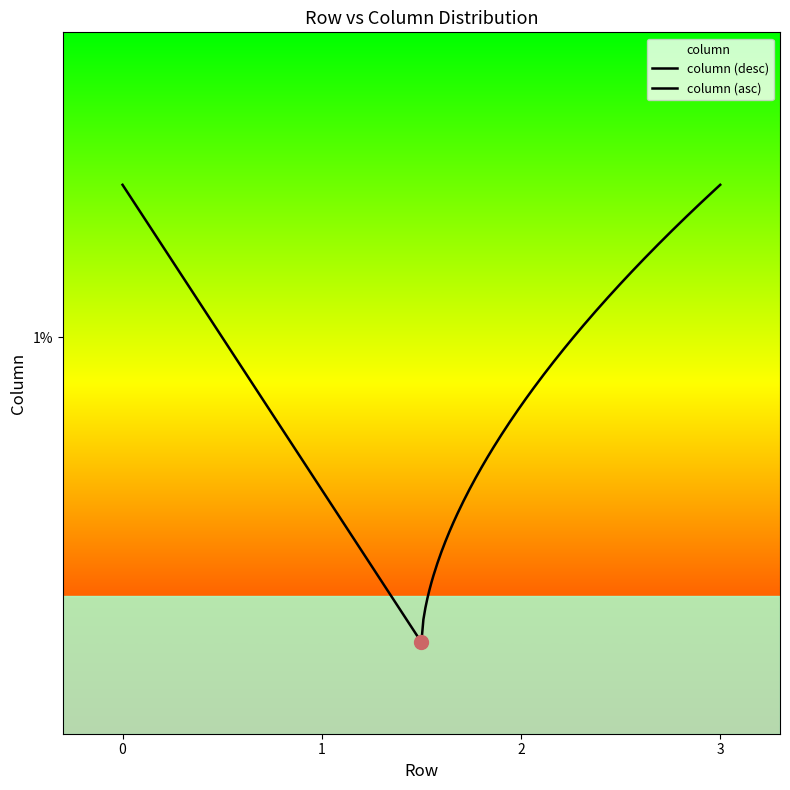

The value at 3 is 0. True or false?

True